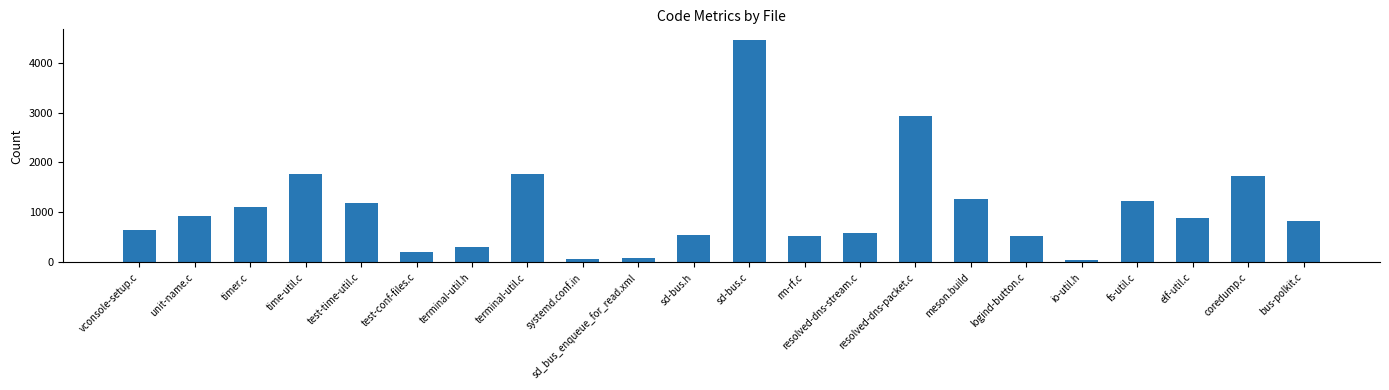

At which label is the value closest to 2244?

terminal-util.c